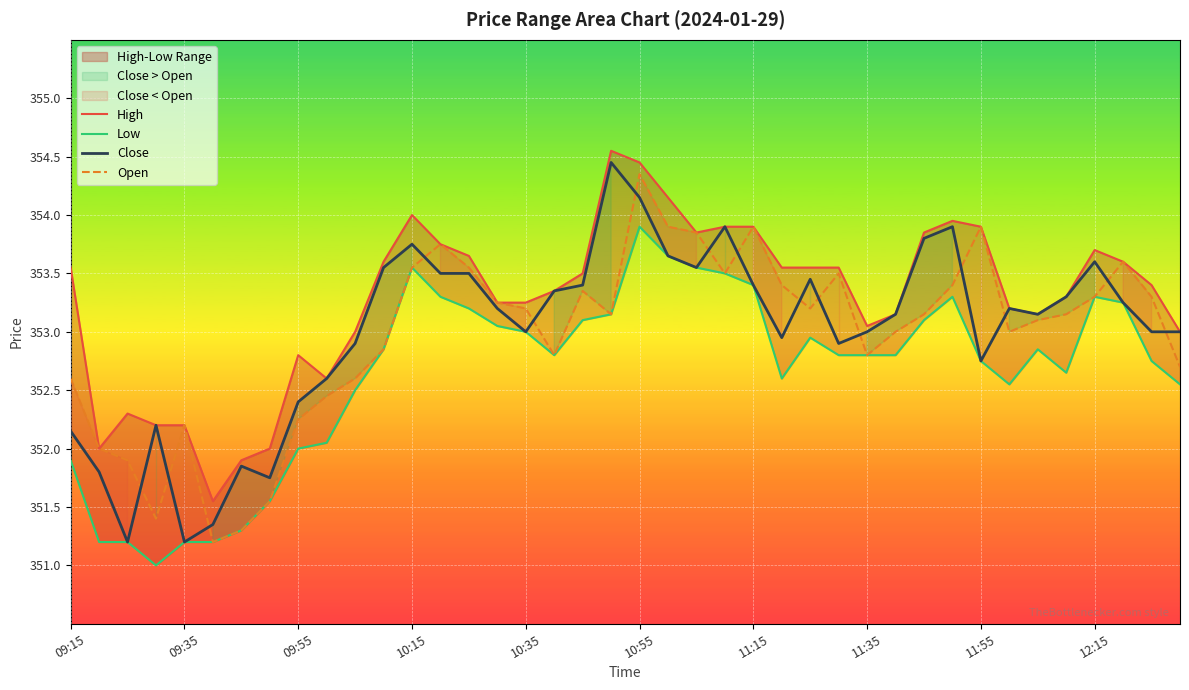

In Open, how many points are lower than both neighbors (excluding endpoints)?

8